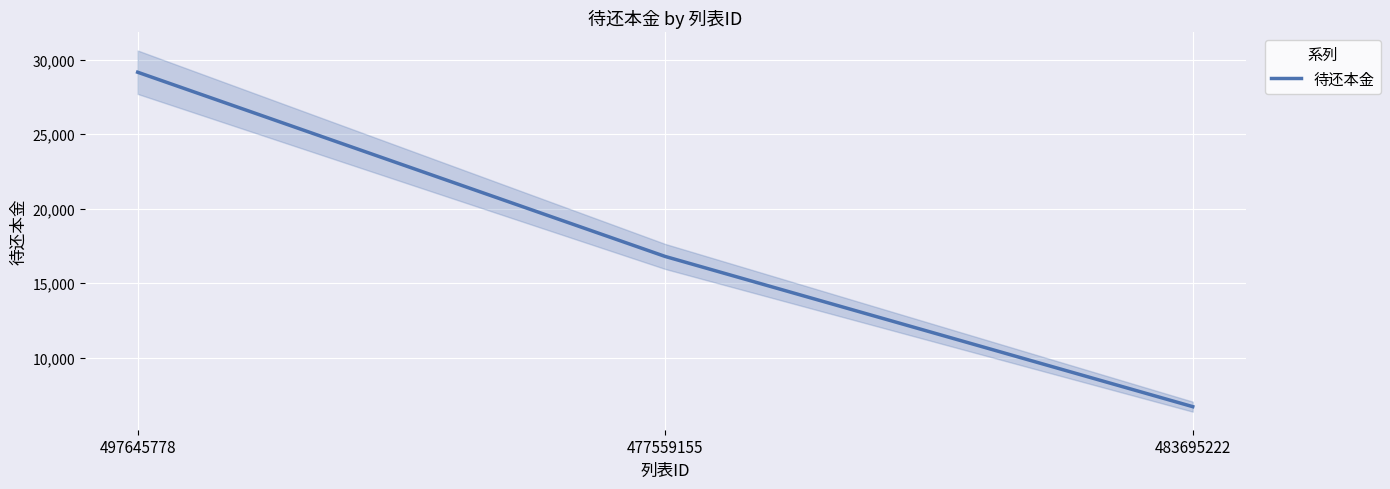

What is the change in value from 497645778 to 477559155?

-12366.1